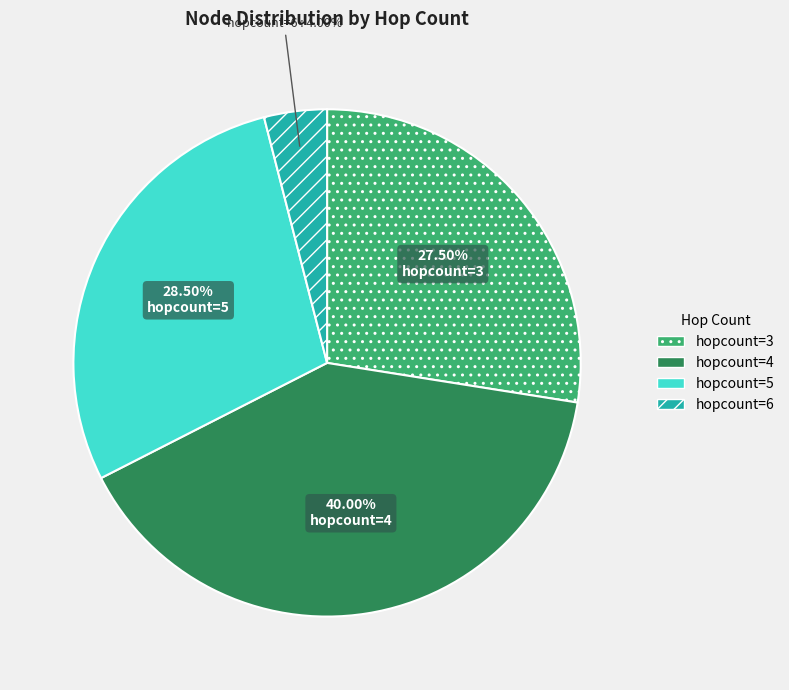

Which category has the biggest portion of the pie?

hopcount=4